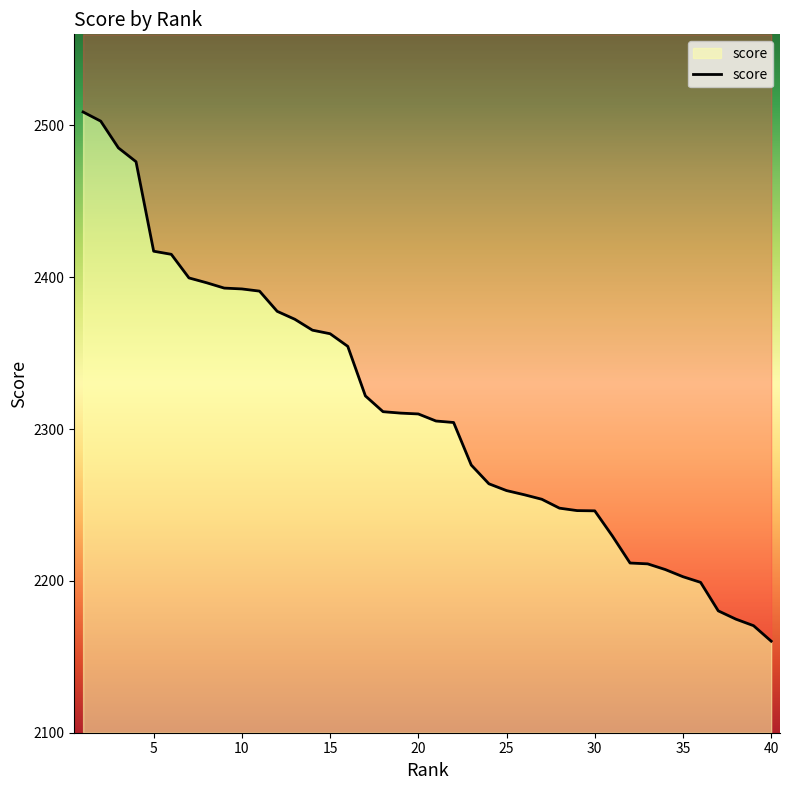

List the labels in order of value, smallest first.

40, 39, 38, 37, 36, 35, 34, 33, 32, 31, 30, 29, 28, 27, 26, 25, 24, 23, 22, 21, 20, 19, 18, 17, 16, 15, 14, 13, 12, 11, 10, 9, 8, 7, 6, 5, 4, 3, 2, 1